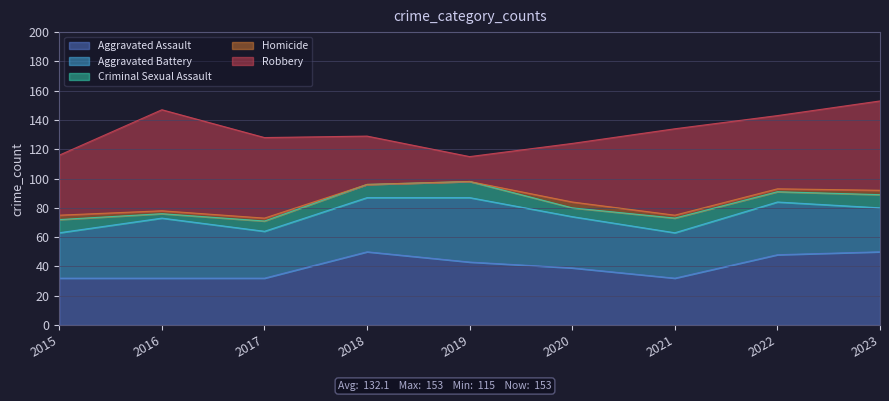

At 2018, list the series in order from largest to smallest.

Aggravated Assault, Aggravated Battery, Robbery, Criminal Sexual Assault, Homicide